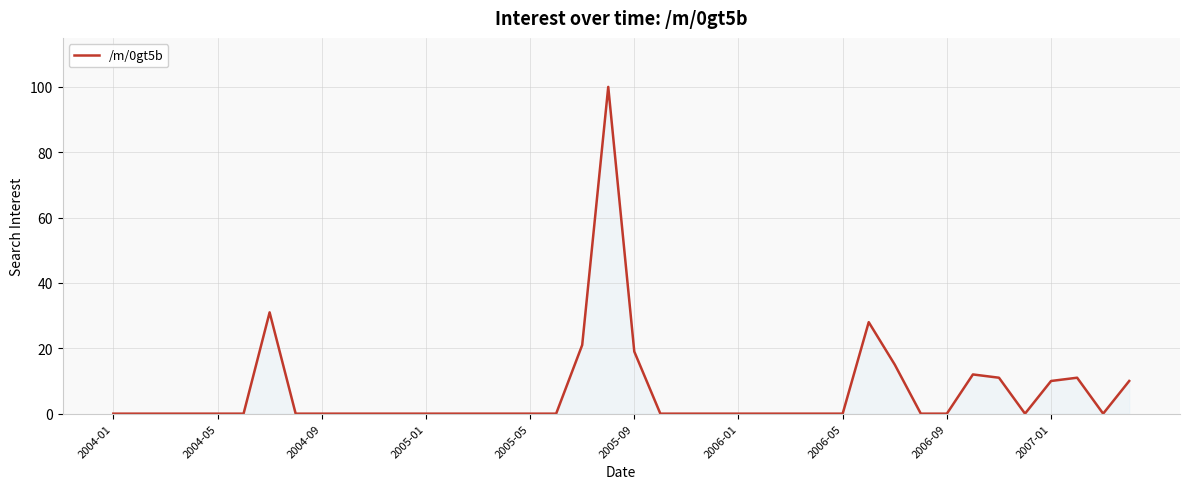

What is the sum of all values?

268